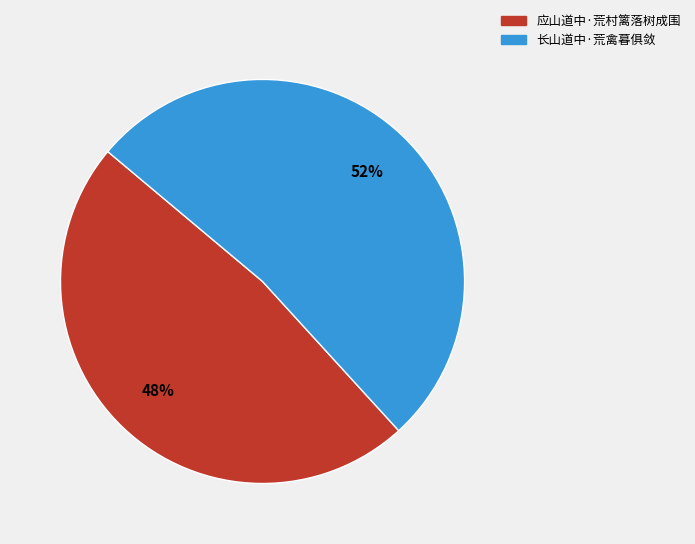

Rank the categories by value from highest to lowest.

长山道中·荒禽暮俱敛, 应山道中·荒村篱落树成围